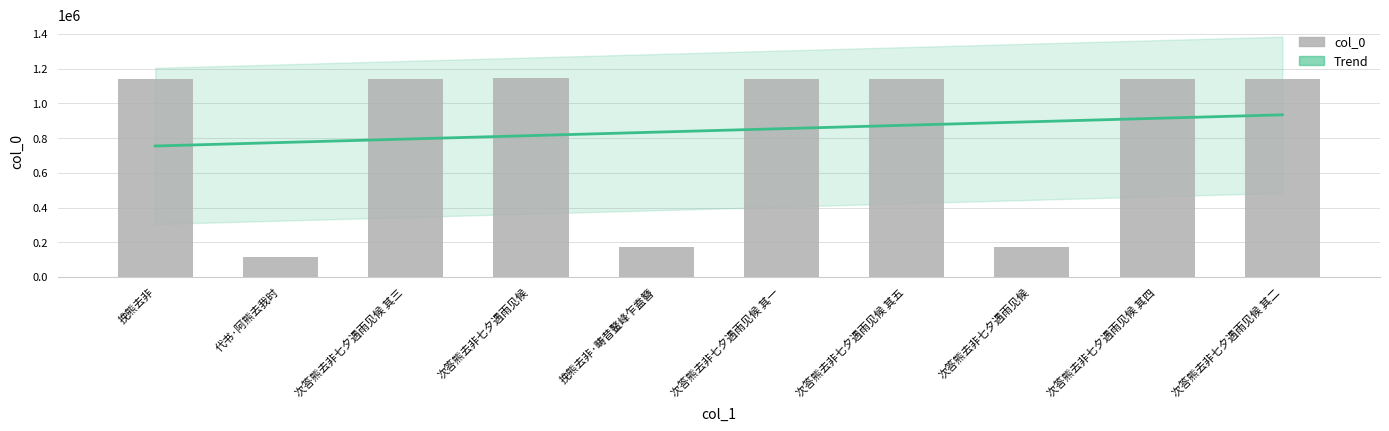

What is the change in value from 代书·阿熊去我时 to 次答熊去非七夕遇雨见候 其四?

+1025817